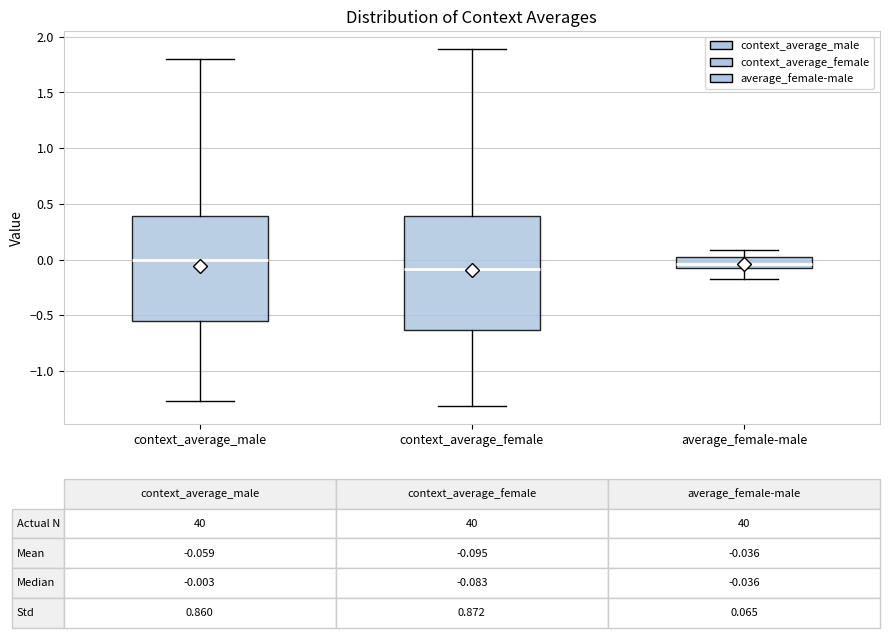

Which box is the tallest, from its lower edge to its upper edge?

context_average_female